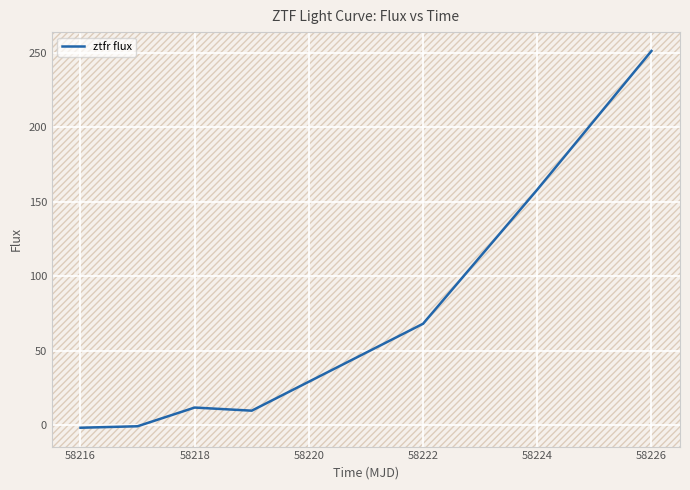

What is the maximum value shown in the chart?

251.4